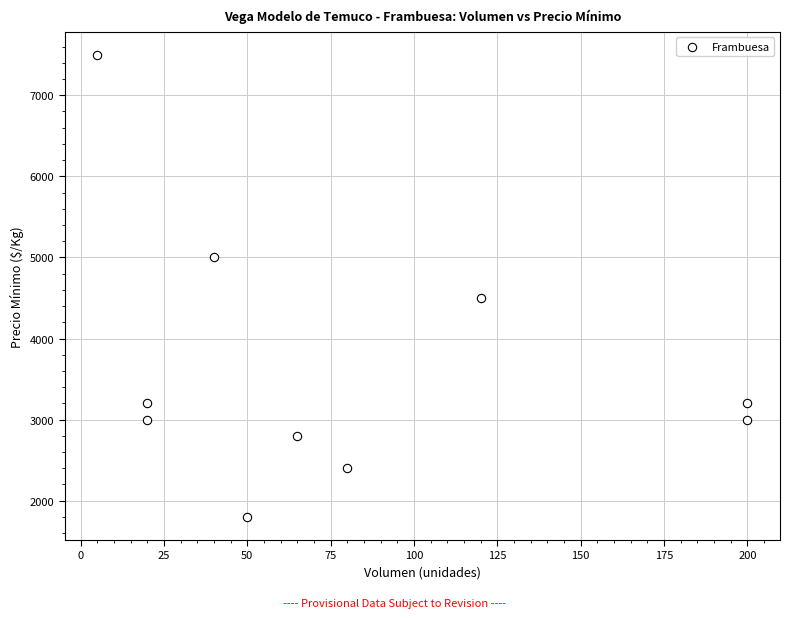

What is the range of Y values (max minus min)?

5700